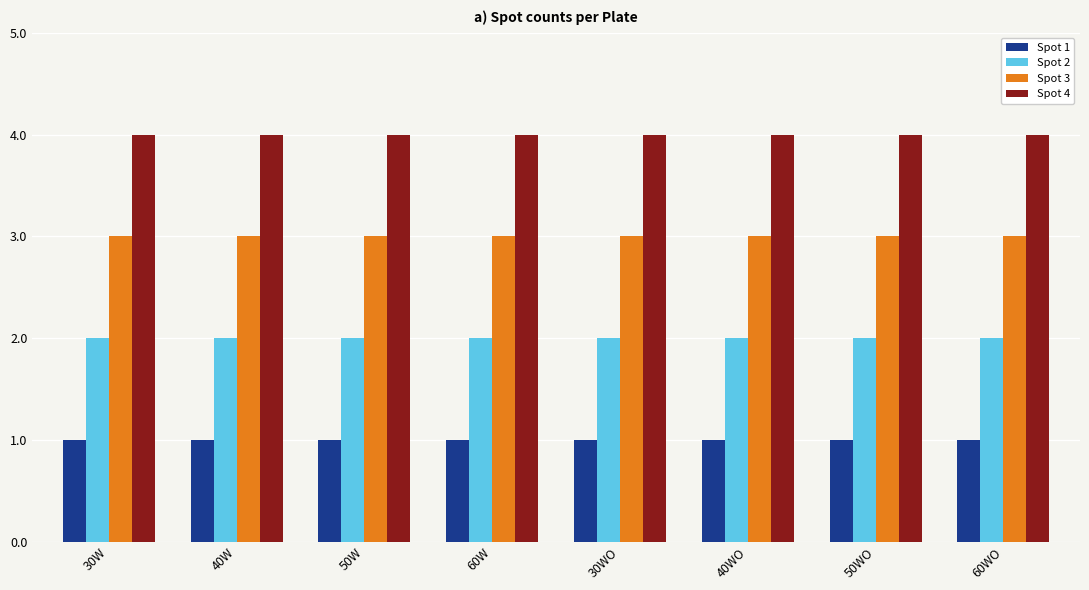

Is the value of Spot 3 at 60W greater than the value of Spot 4 at 50W?

No